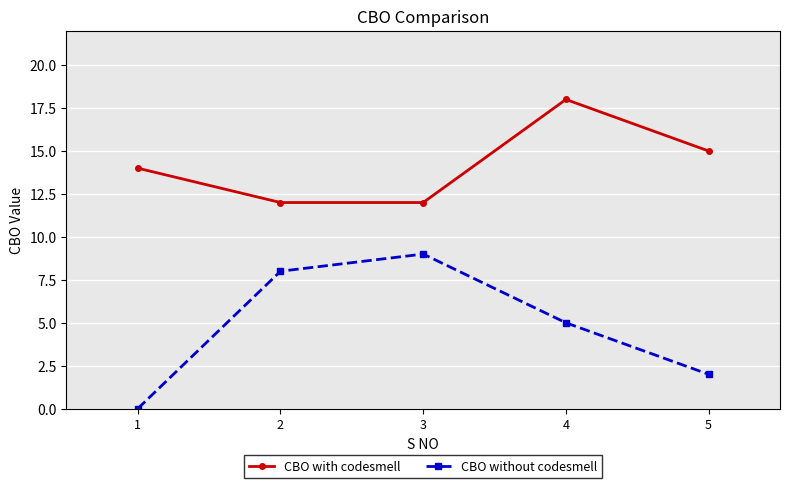

At which category is the sum across all series the highest?

4